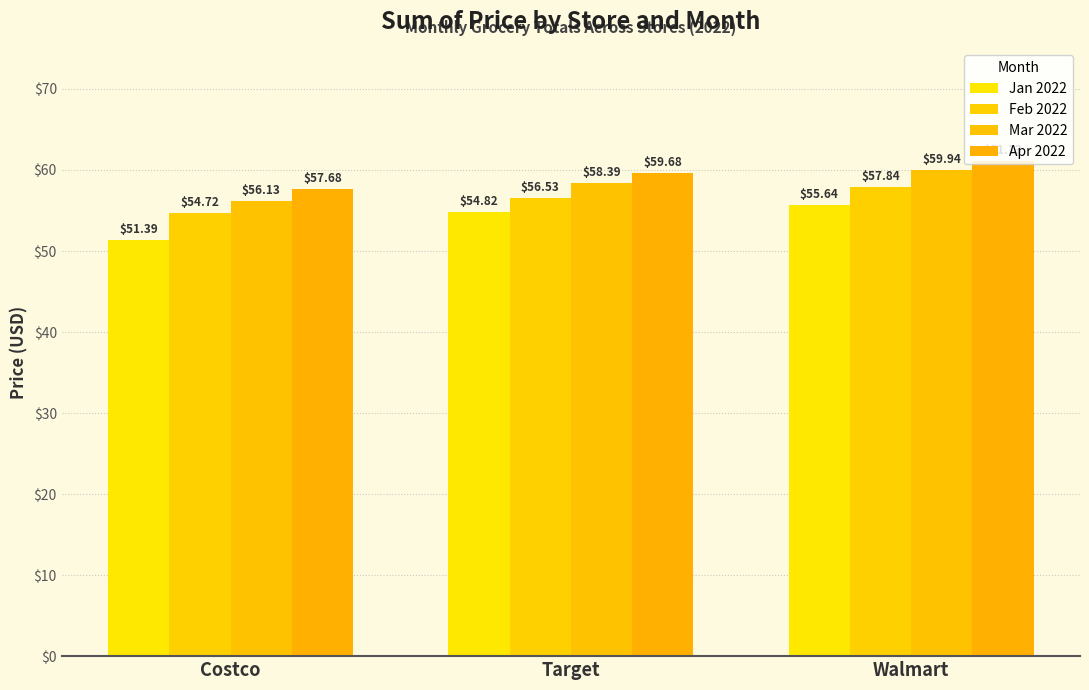

What is the label of the 2nd bar from the left?

Target